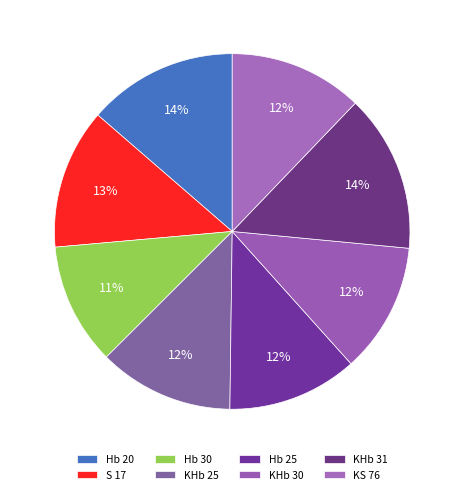

Count the number of slices in the pie.

8